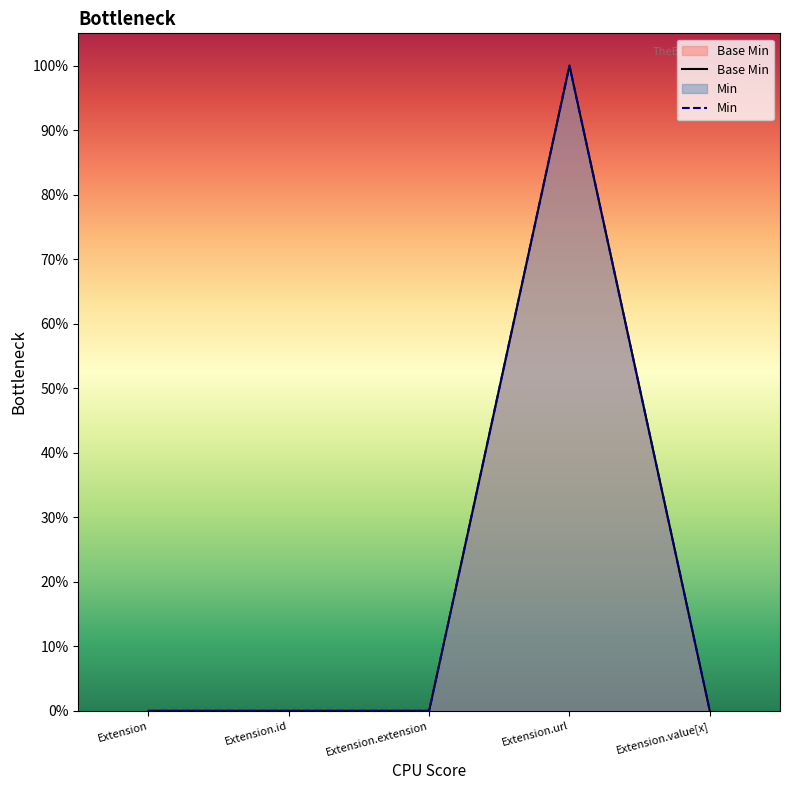

What is the label of the 1st point from the left?

Extension